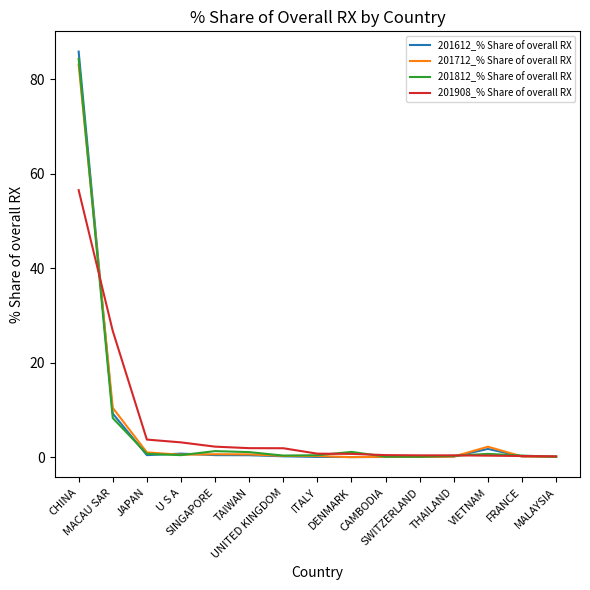

Which series has the widest spread of values?

201612_% Share of overall RX